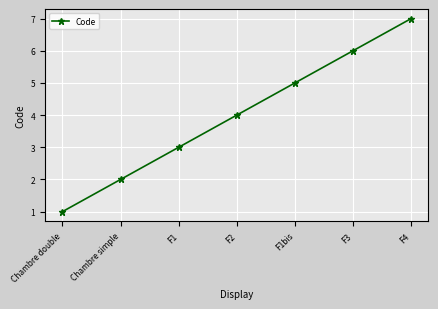

List the labels in order of value, largest first.

F4, F3, F1bis, F2, F1, Chambre simple, Chambre double